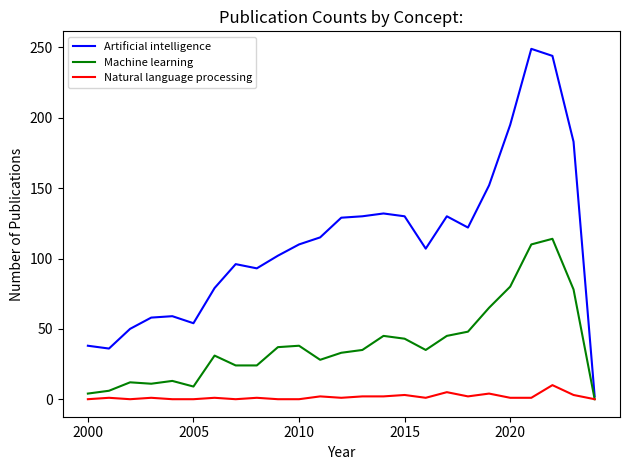

What are all the series names shown in the legend?

Artificial intelligence, Machine learning, Natural language processing